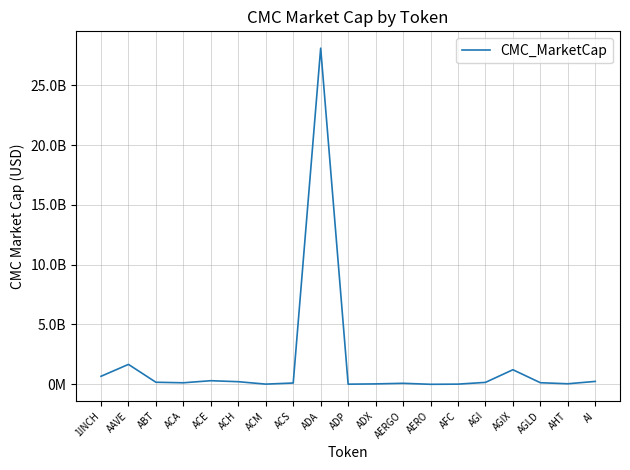

What is the difference between the values at ADA and ABT?

27934227544.2